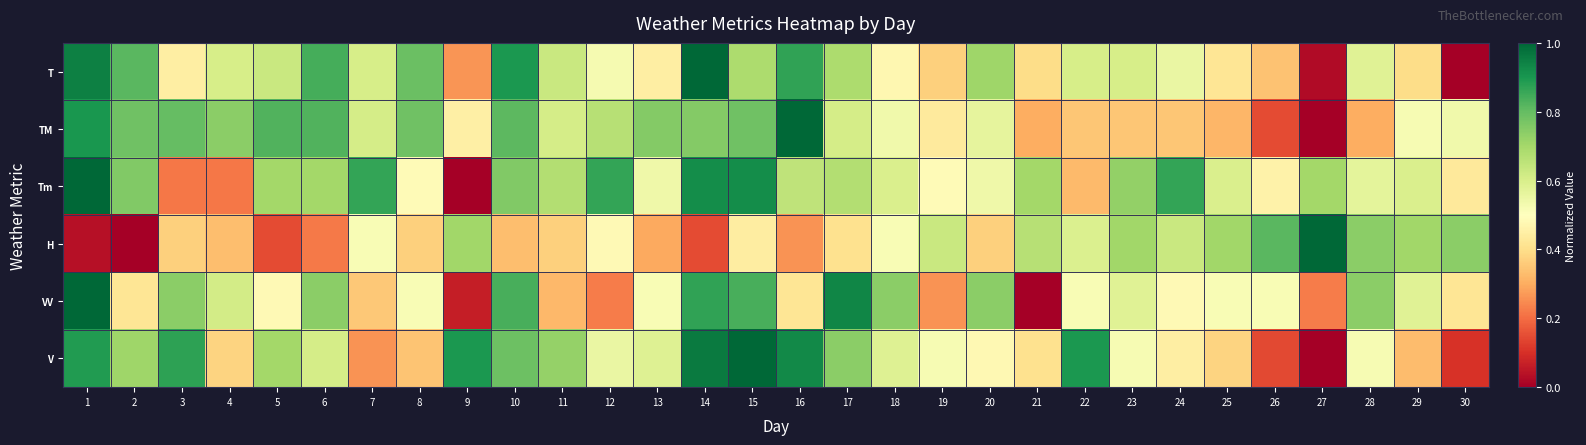

At which category does the chart reach its peak across all series?

14